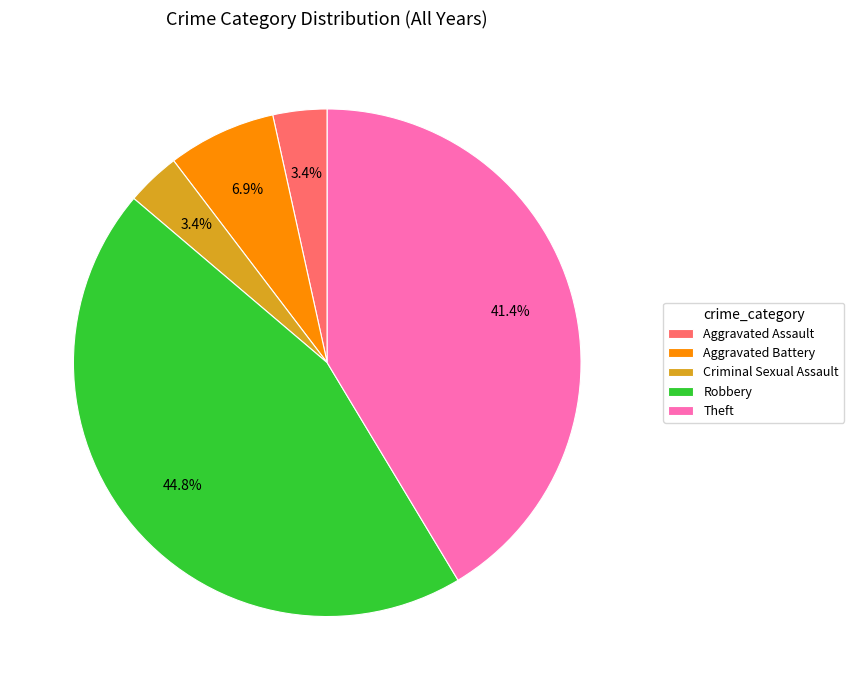

Approximately how many times larger is the value at Aggravated Battery compared to Aggravated Assault?

2.0